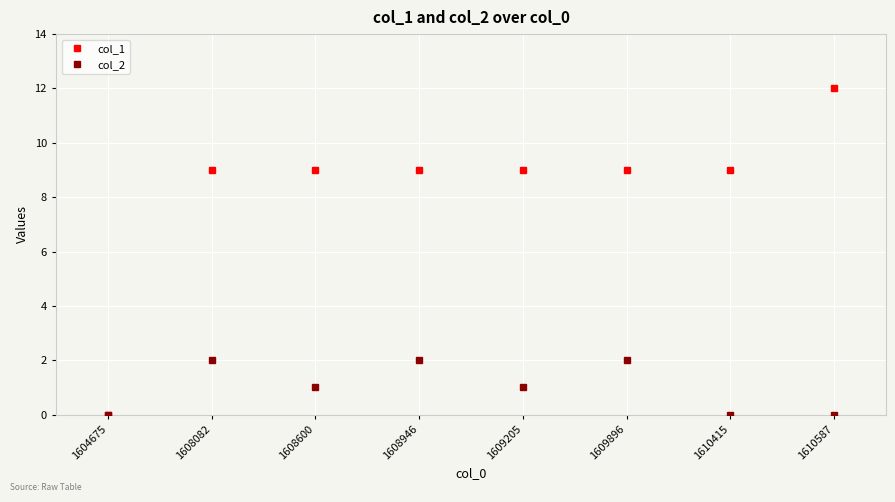

Reading left to right, list all the values displayed in this chart.

col_1: 1604675=0	1608082=9	1608600=9	1608946=9	1609205=9	1609896=9	1610415=9	1610587=12
col_2: 1604675=0	1608082=2	1608600=1	1608946=2	1609205=1	1609896=2	1610415=0	1610587=0